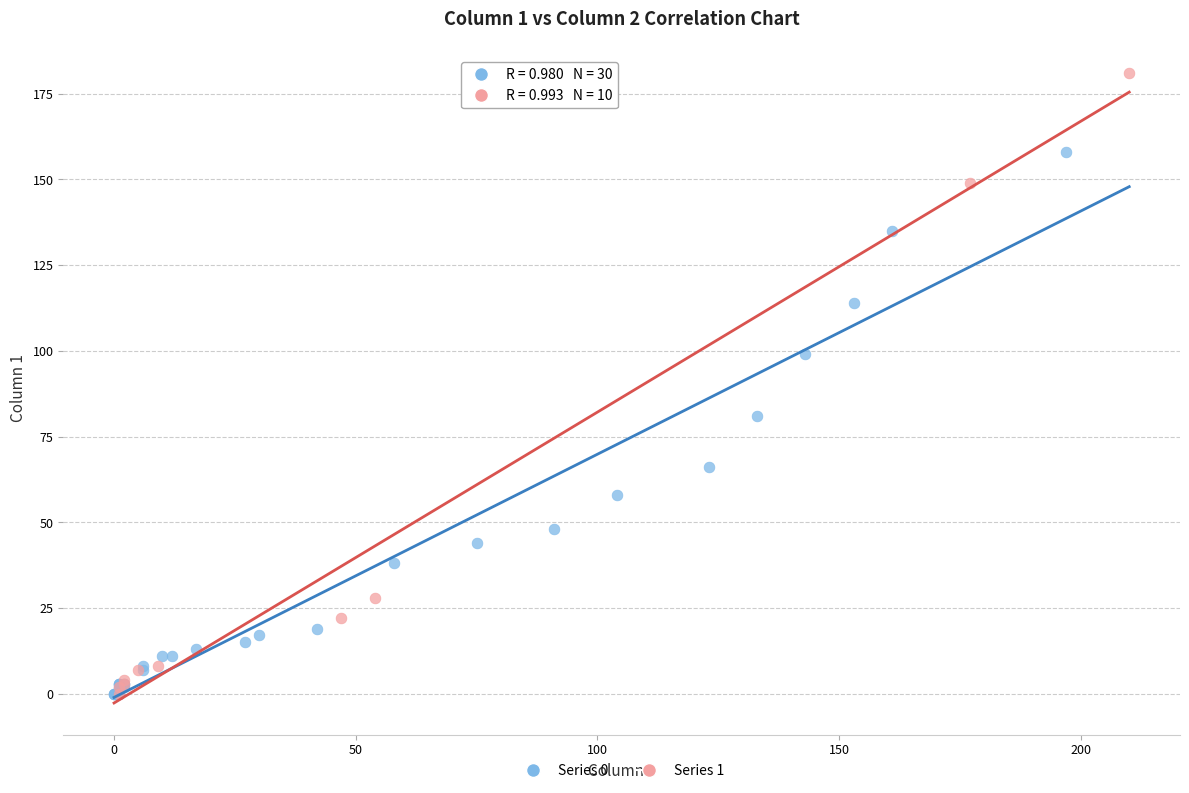

Which series has the largest Y range (max minus min)?

Series 1